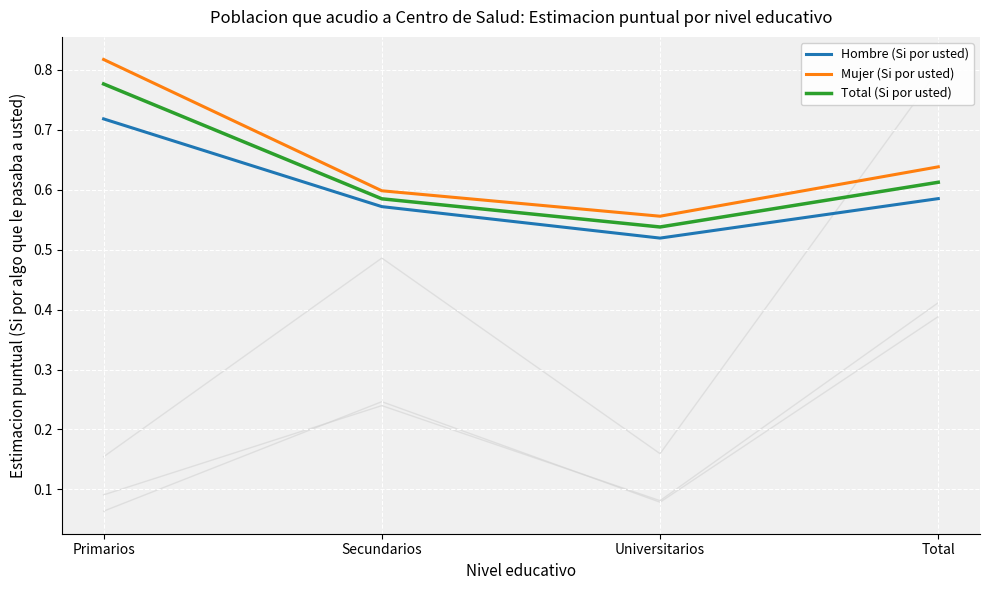

What position from the right is Total?

1